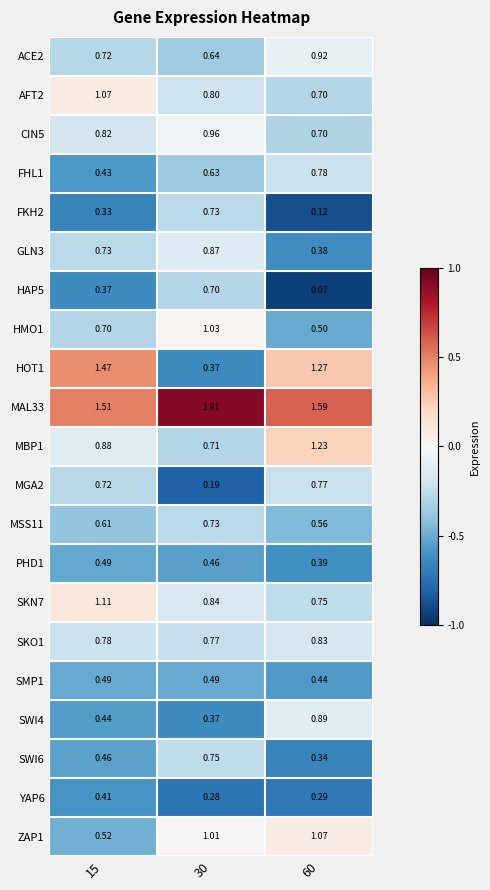

Is the value of MSS11 at 15 greater than the value of GLN3 at 30?

No